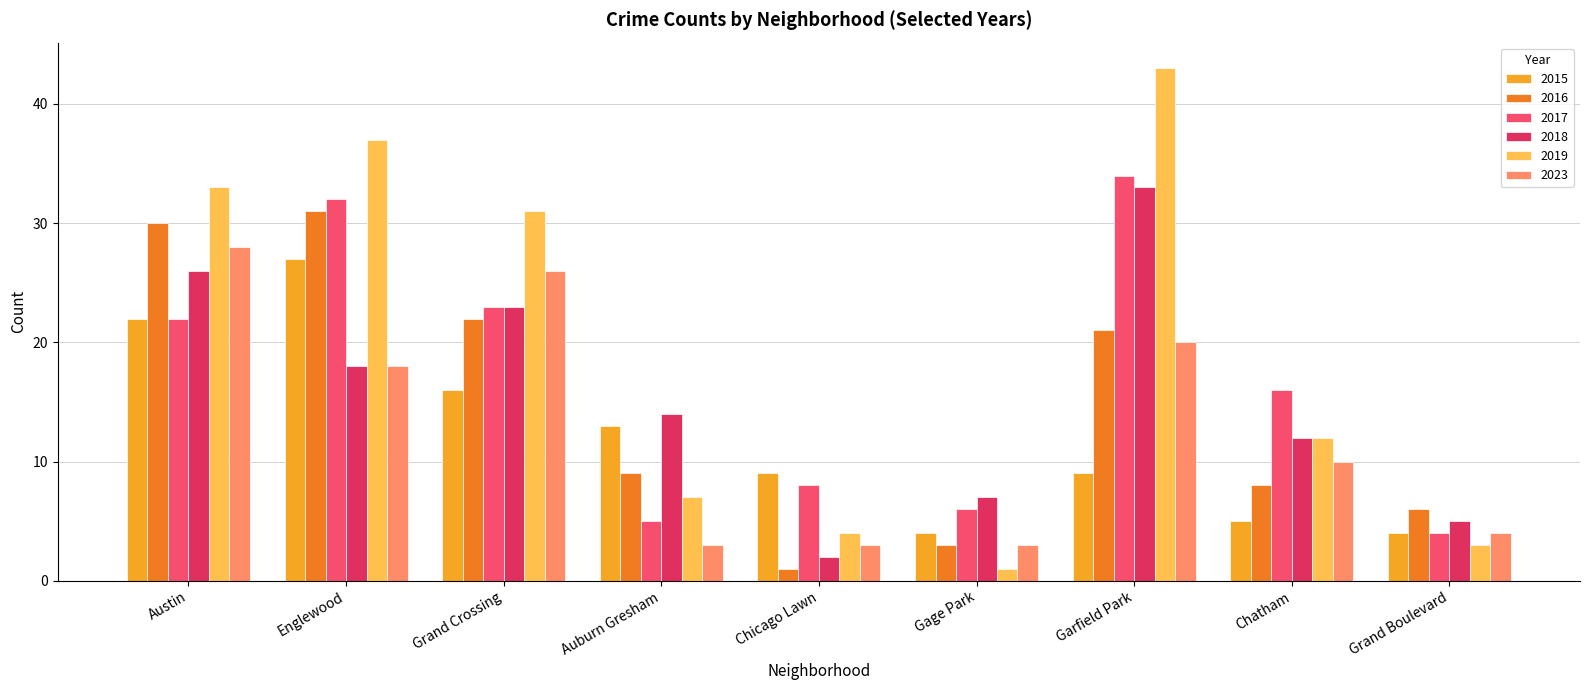

List the series in order of their peak value, highest first.

2019, 2017, 2018, 2016, 2023, 2015